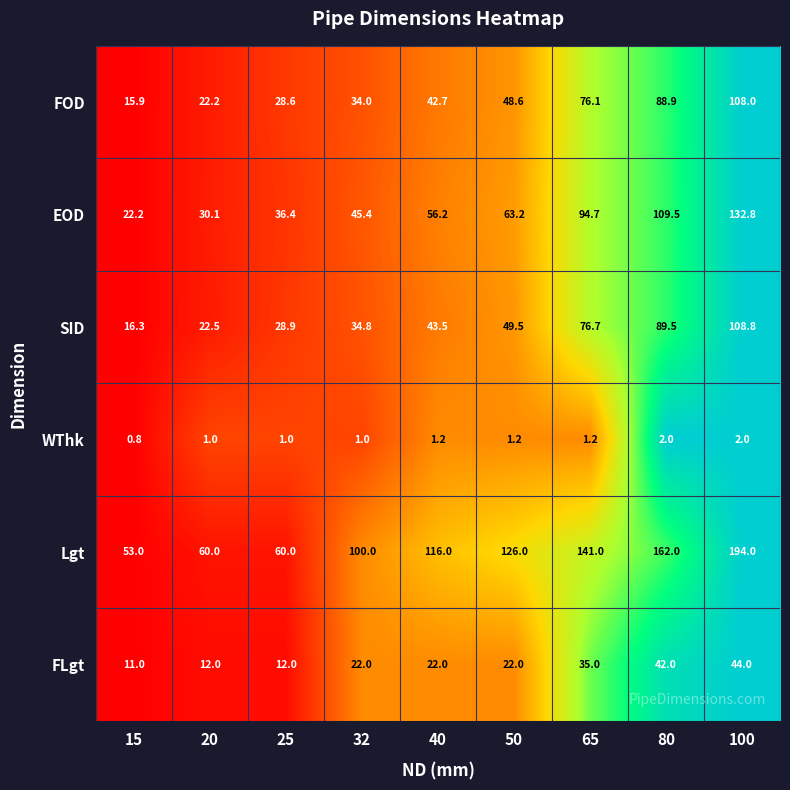

Is it true that FLgt equals 19.3 at 80?

False